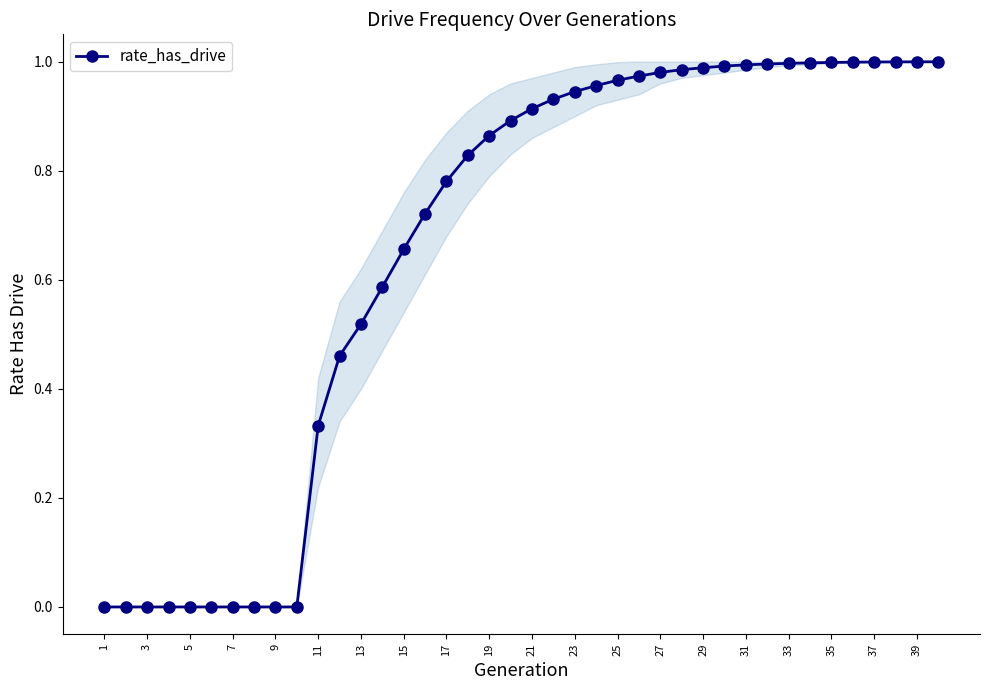

The rate_has_drive series shows 0.5 at 37. True or false?

False